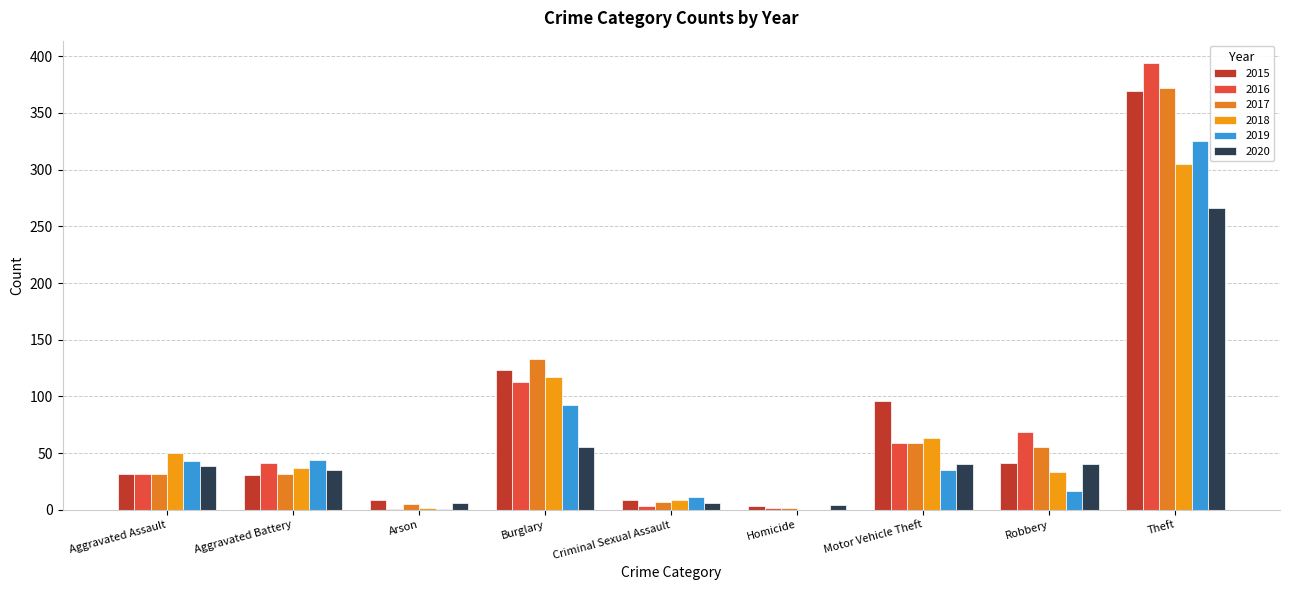

Which category has the lowest value across all series?

Homicide